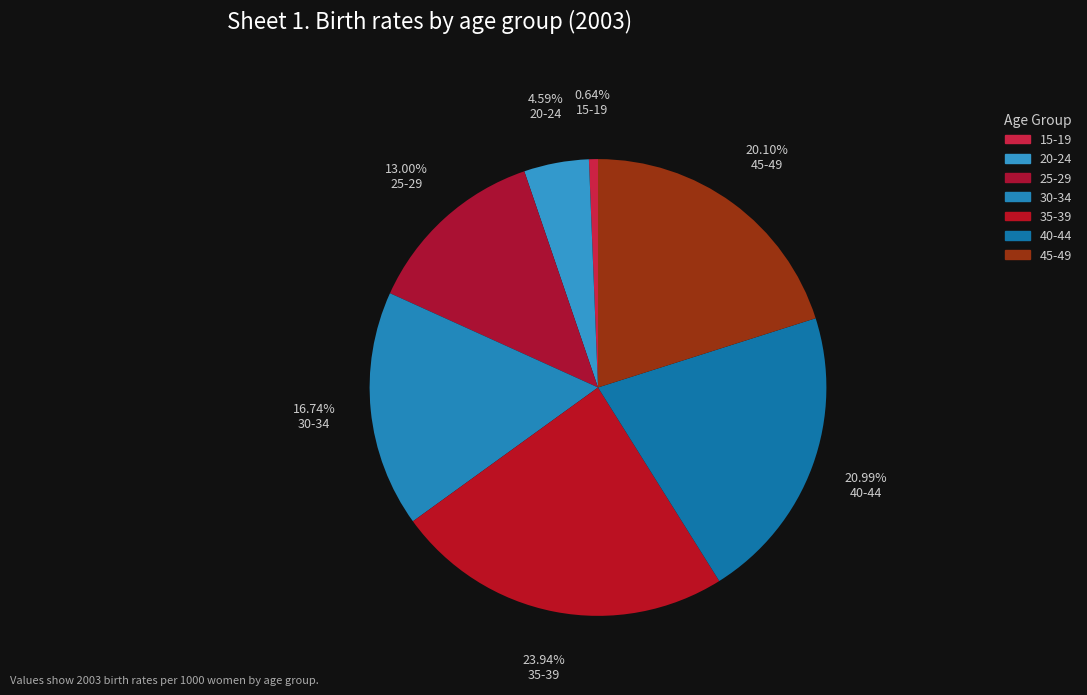

How many slices are in this pie chart?

7